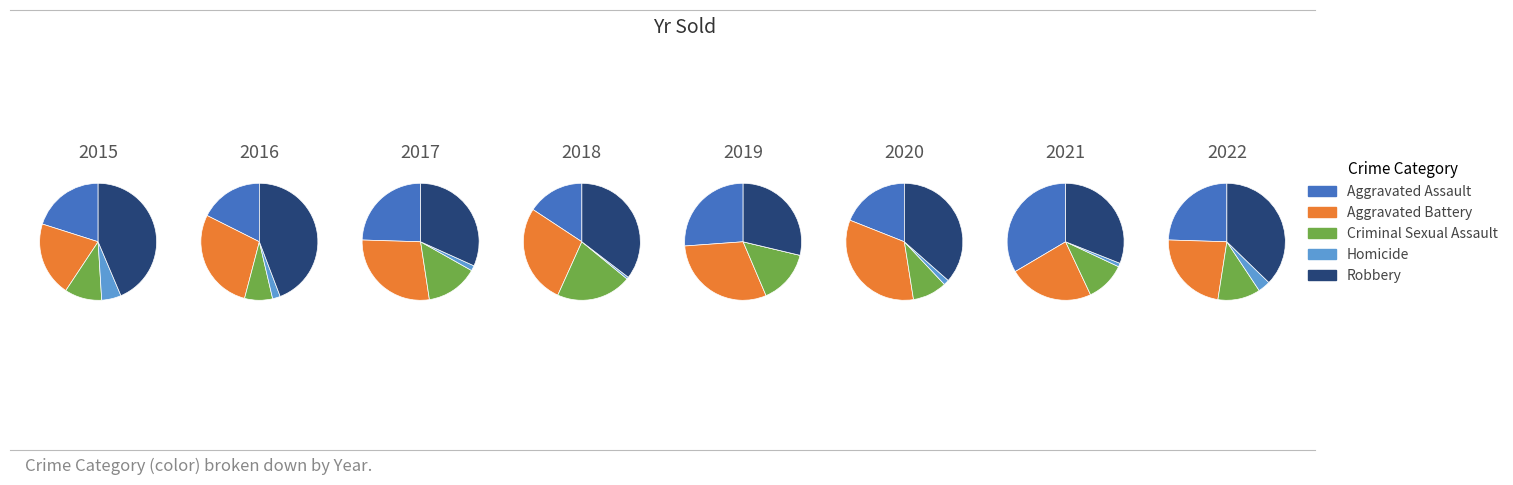

Do 3 and 6 together represent more than half of the pie?

No